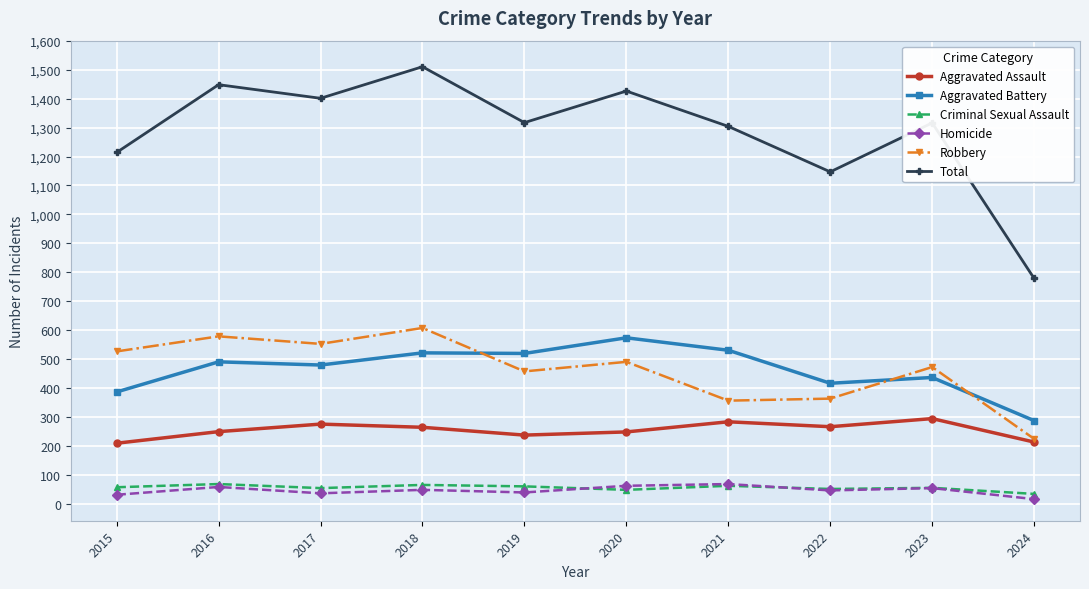

What is the sum of the Aggravated Assault values at 2016 and 2024?

464